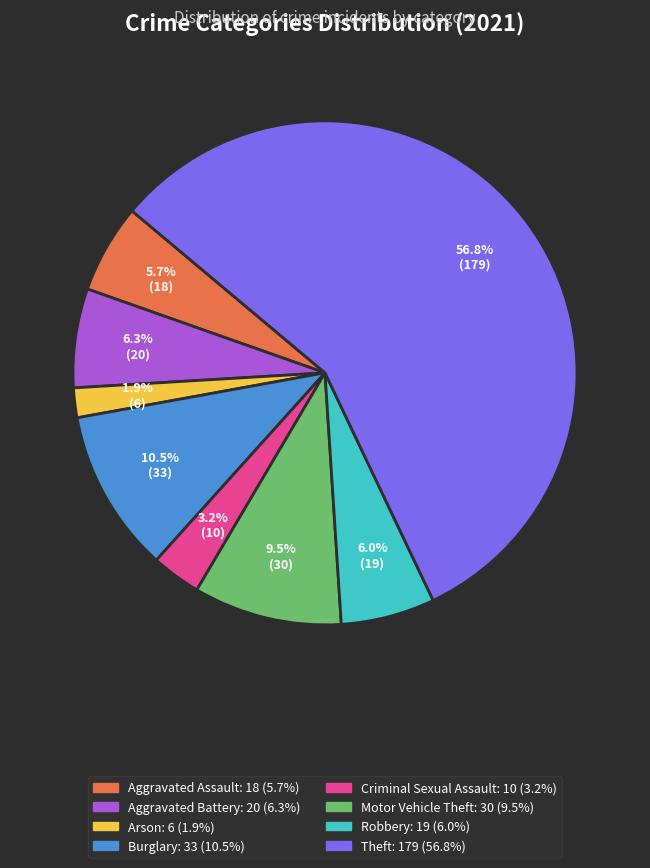

Approximately how many times larger is the value at Criminal Sexual Assault compared to Motor Vehicle Theft?

0.3